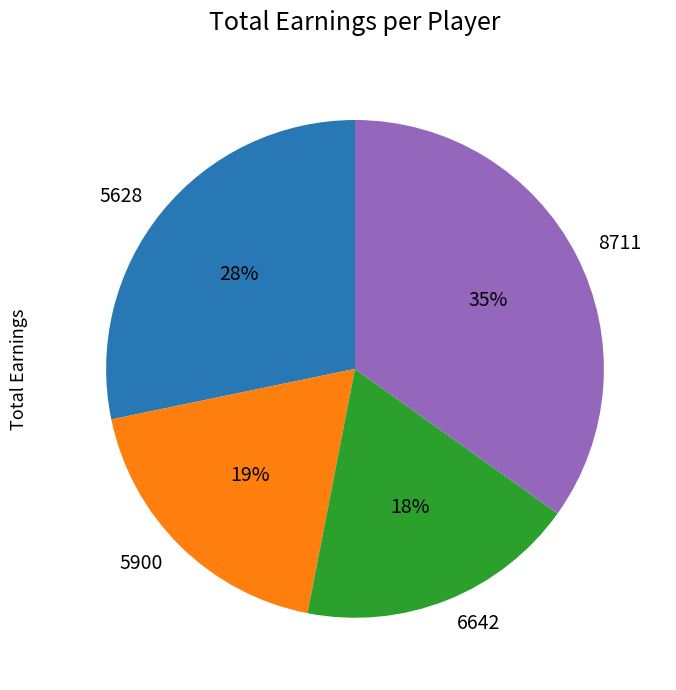

Approximately how many times larger is the value at 6642 compared to 5628?

0.6